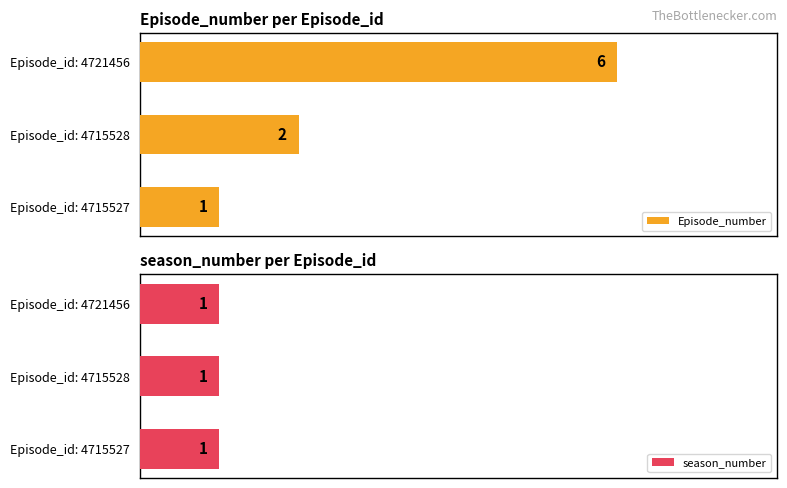

At which label is Episode_number closest to 3?

Episode_id: 4715528